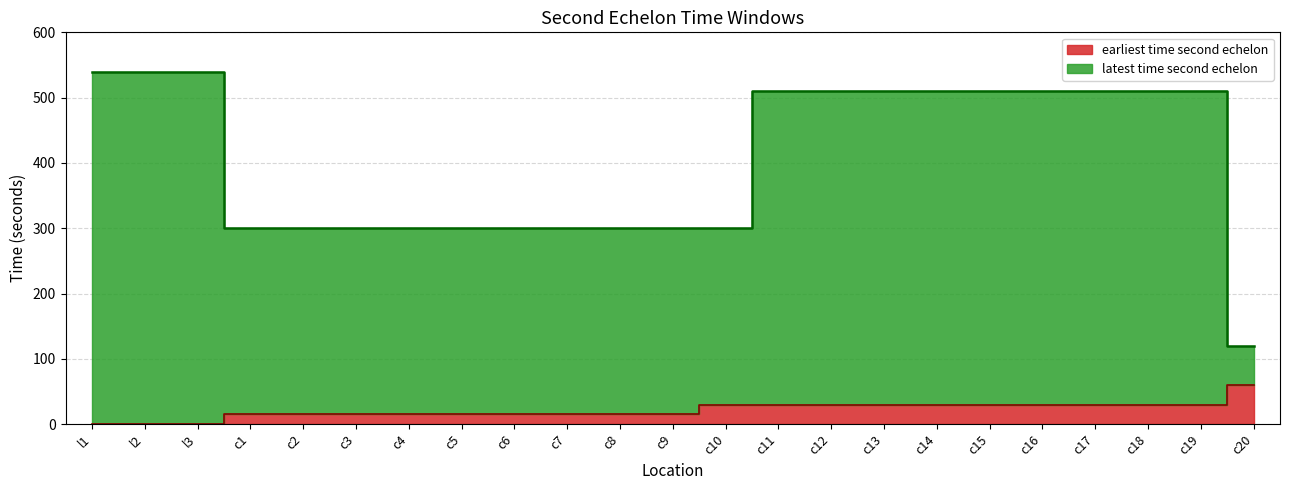

What is the value of the earliest time second echelon point at the 16th from the left?

30